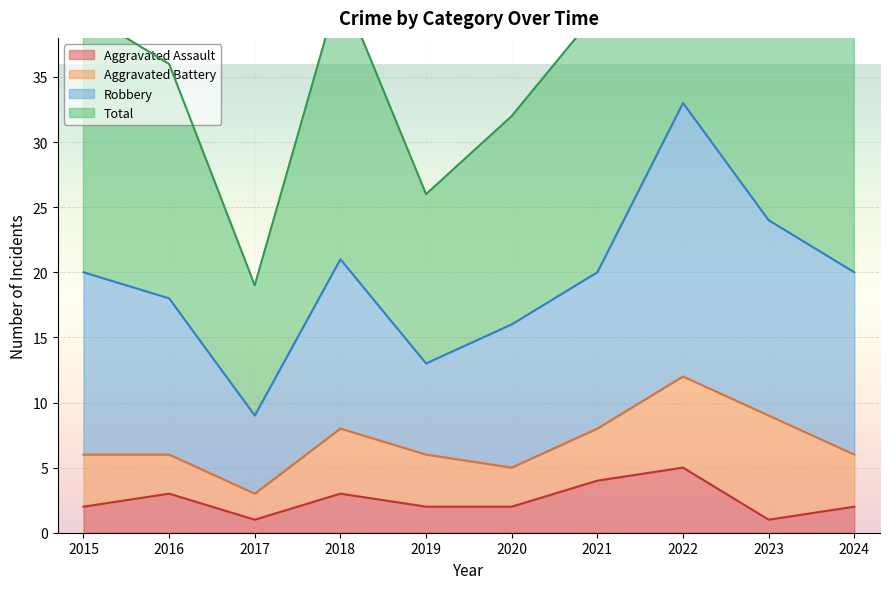

Which category has the lowest value across all series?

2017